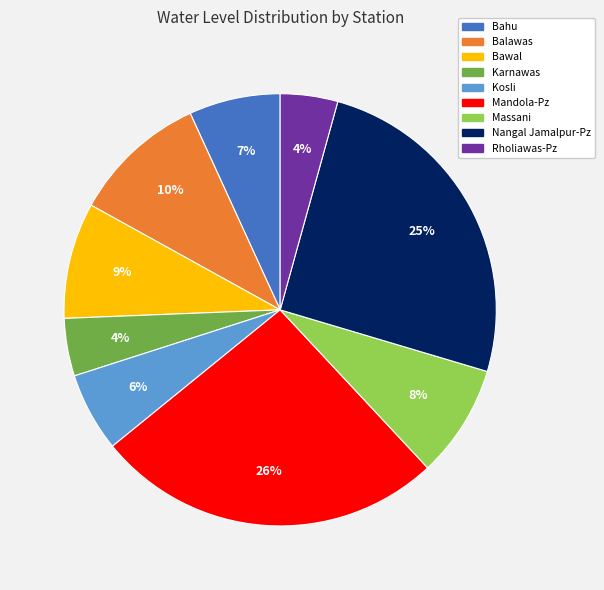

To the nearest percent, what portion does Balawas represent?

10%